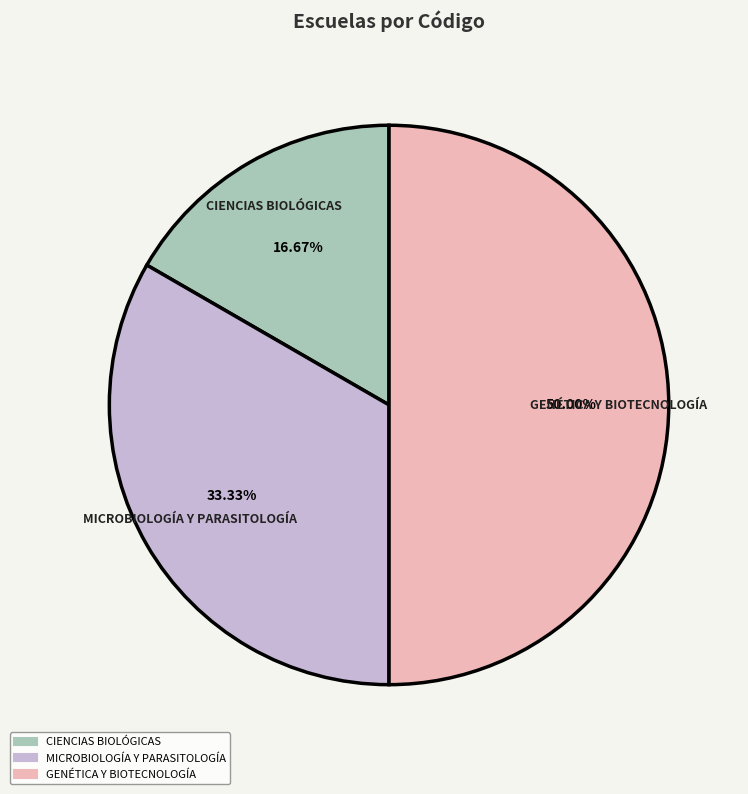

What is the total percentage of GENÉTICA Y BIOTECNOLOGÍA and MICROBIOLOGÍA Y PARASITOLOGÍA?

83.3%